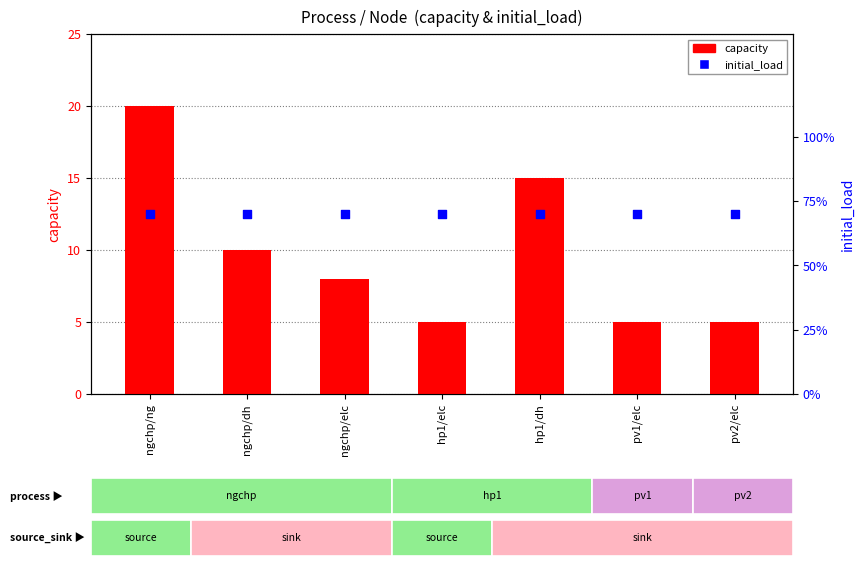

What is the total value across all series at ngchp/elc?

8.7